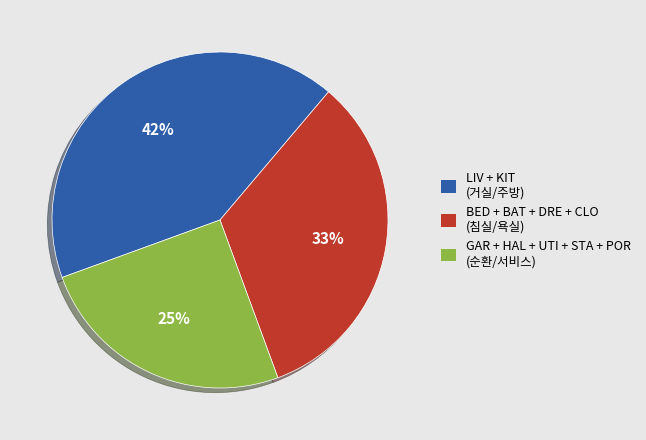

How many slices are in this pie chart?

3